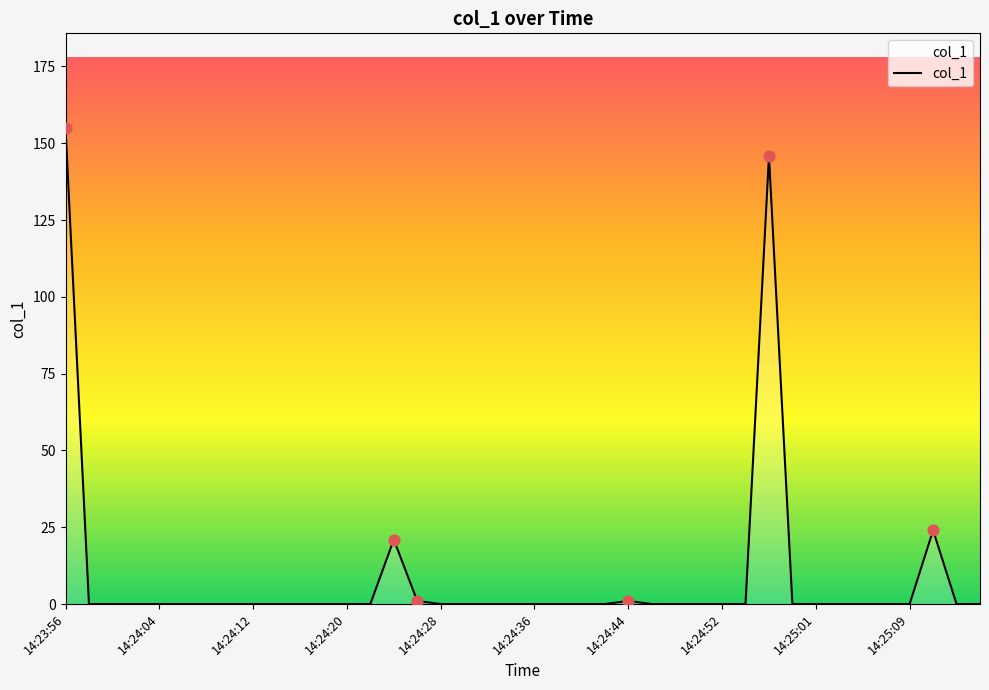

What is the maximum value shown in the chart?

154.8